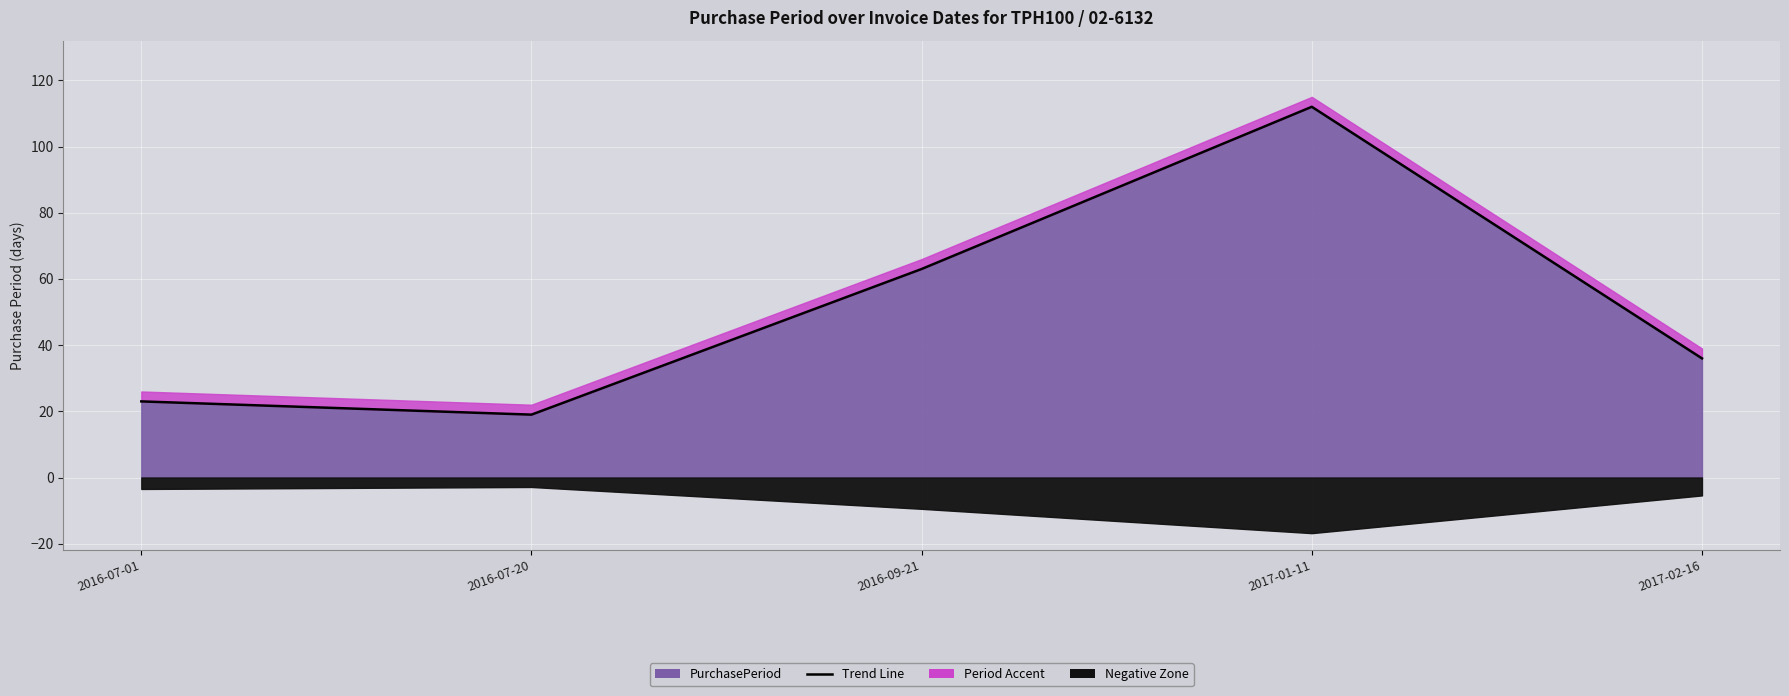

Reading left to right, transcribe all the data shown in this chart.

23	19	63	112	36